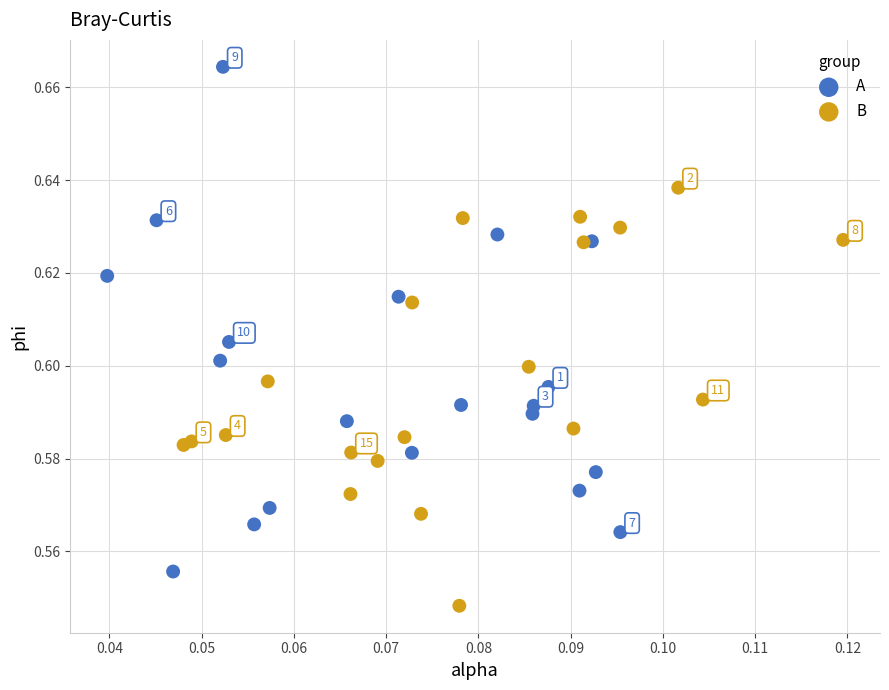

Which series has the largest Y range (max minus min)?

A